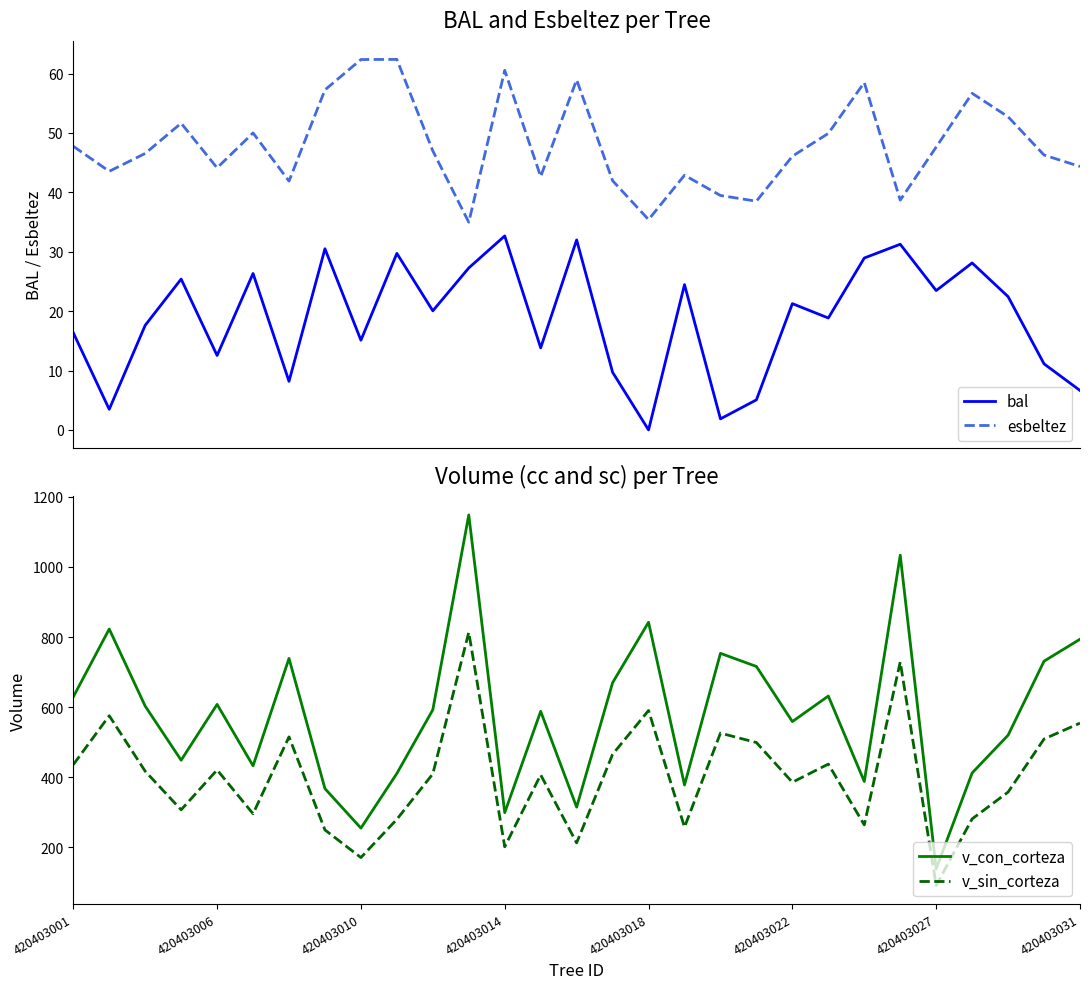

Where is v_con_corteza nearest to the value 643?

21